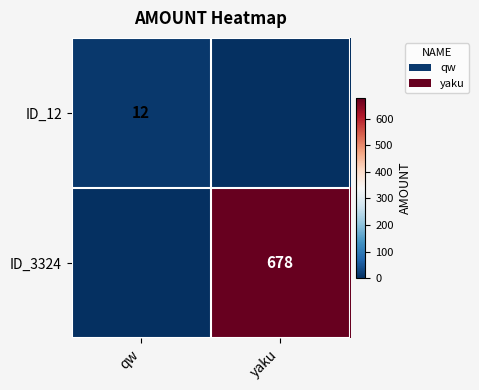

Is it true that ID_3324 equals 257 at yaku?

False